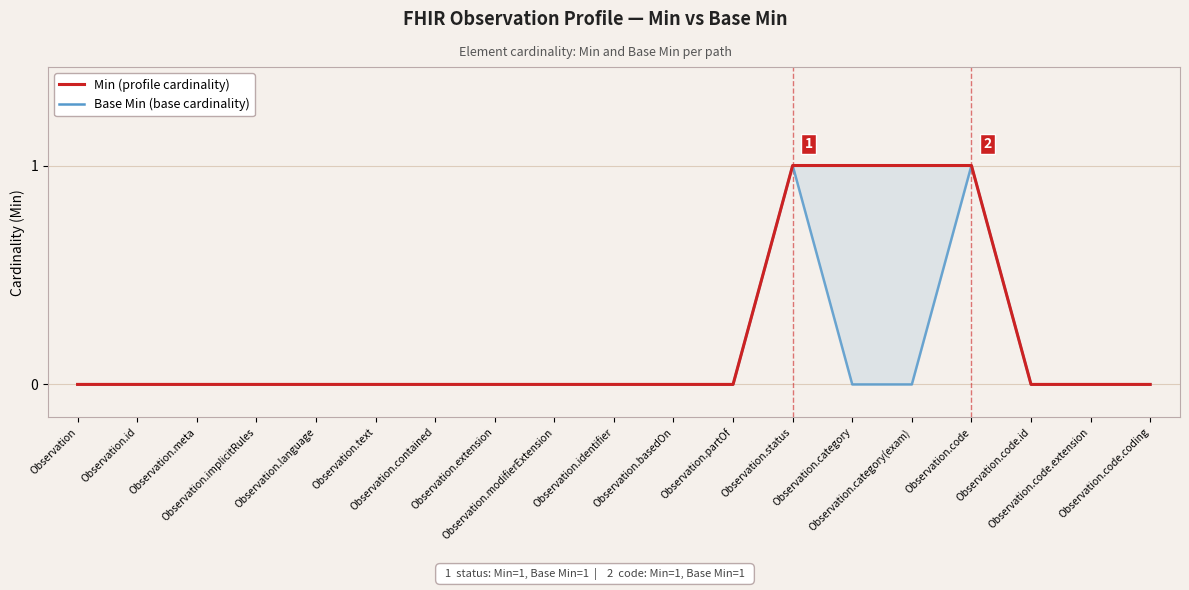

Rank the categories by Base Min (base cardinality) value from lowest to highest.

Observation, Observation.id, Observation.meta, Observation.implicitRules, Observation.language, Observation.text, Observation.contained, Observation.extension, Observation.modifierExtension, Observation.identifier, Observation.basedOn, Observation.partOf, Observation.category, Observation.category(exam), Observation.code.id, Observation.code.extension, Observation.code.coding, Observation.status, Observation.code